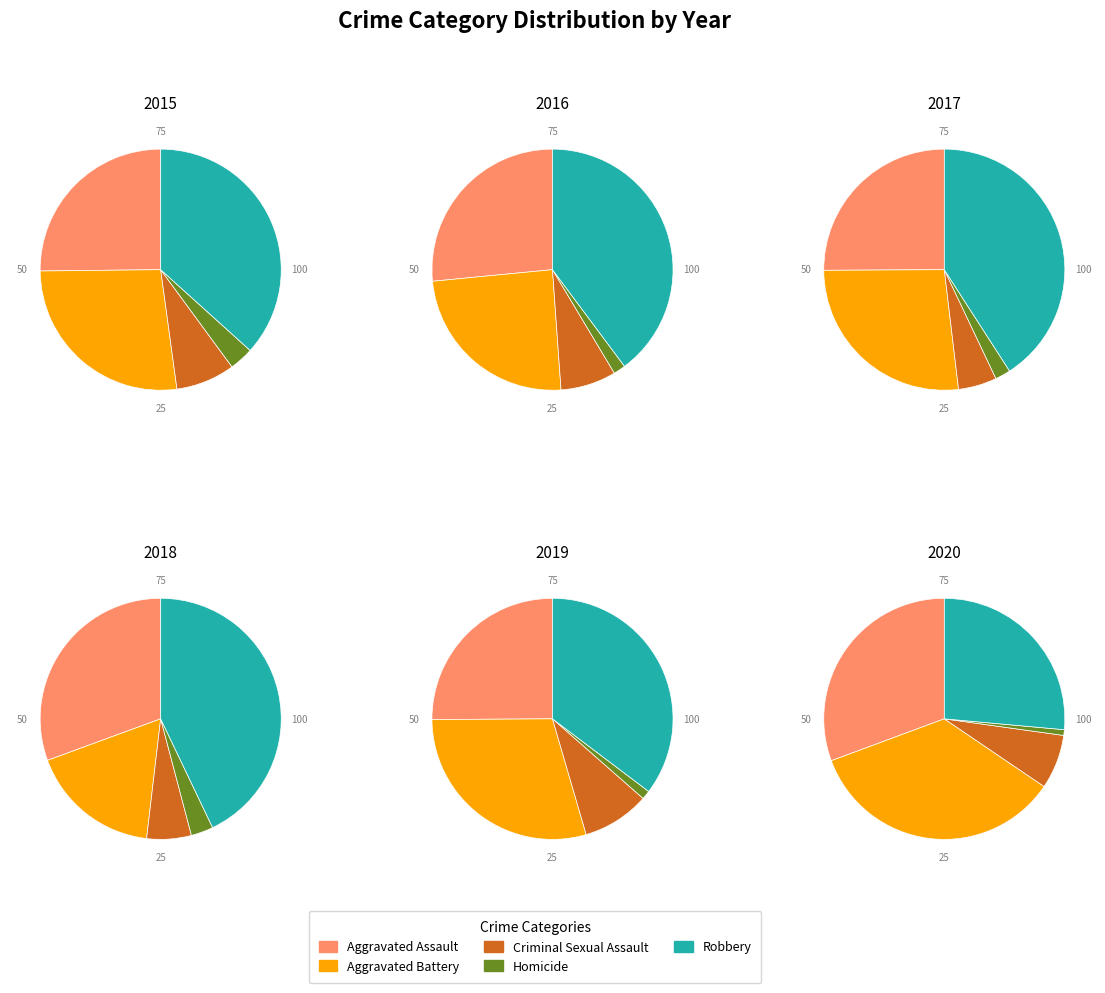

Which slice is the largest?

Robbery